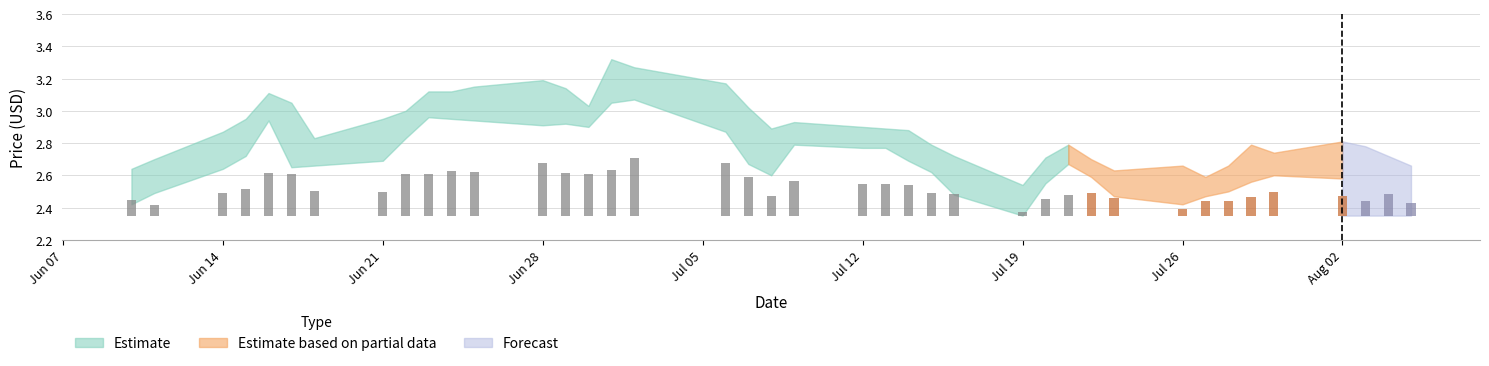

True or false: high has a value of 1.0 at 2021-07-20.

False